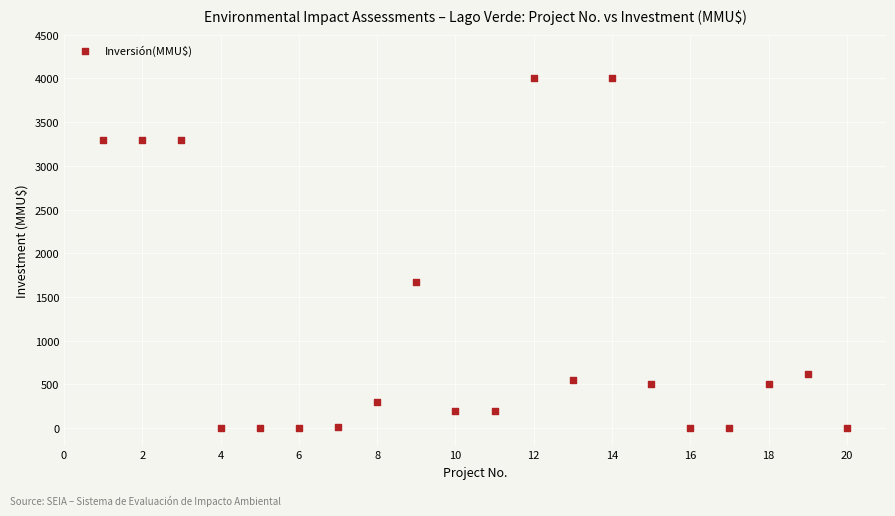

What is the range of X values (max minus min)?

19